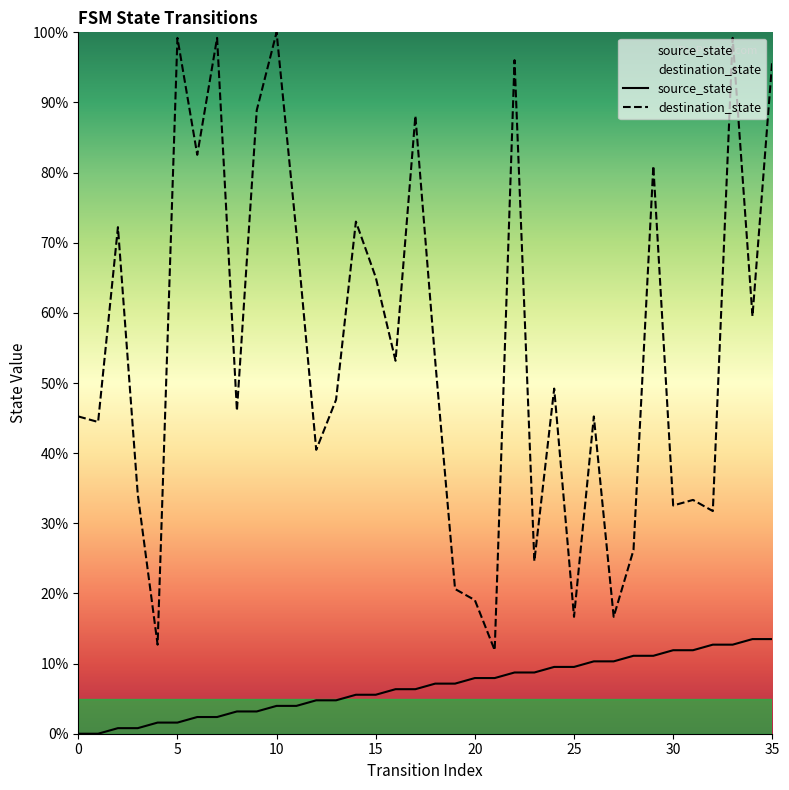

Is the value of source_state at 5 greater than the value of destination_state at 30?

No